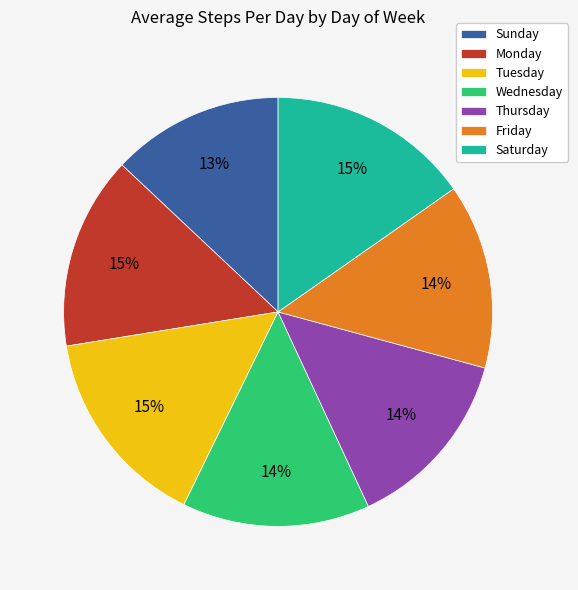

Count the number of slices in the pie.

7